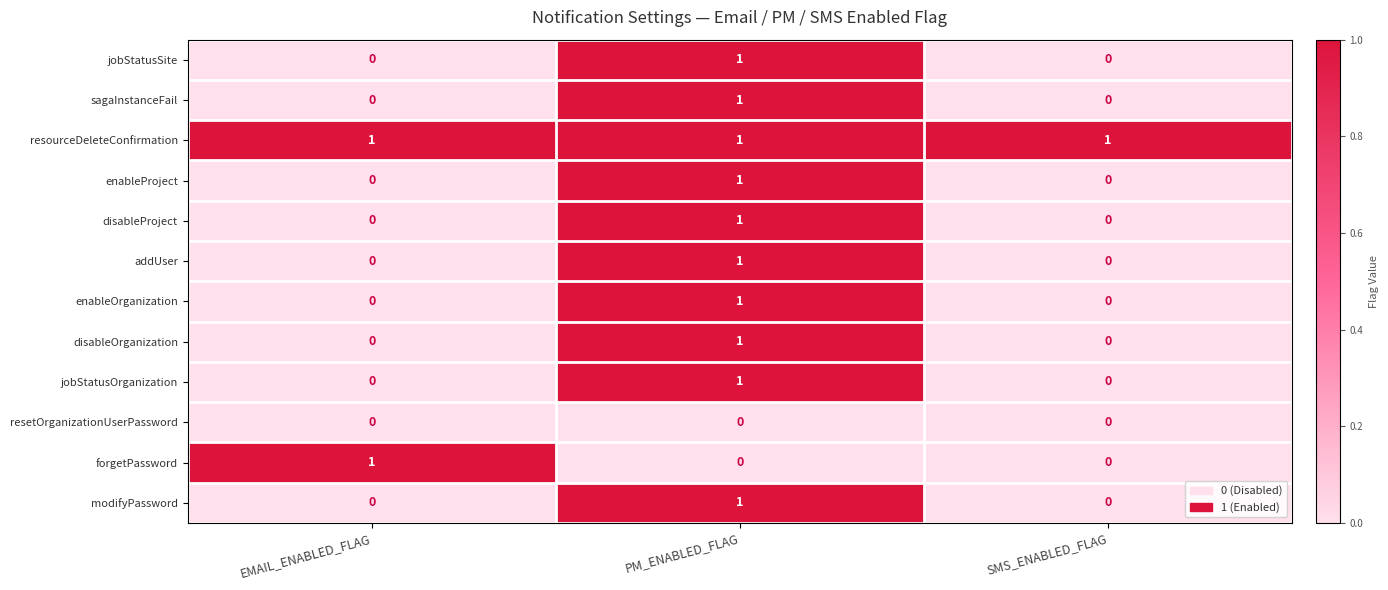

Count the jobStatusSite values in the range 0 to 1.

3